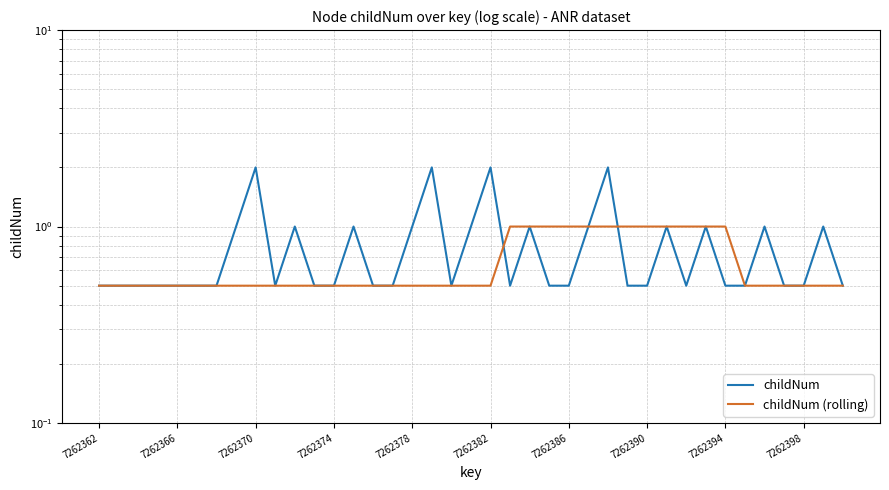

Does the chart have visible grid lines?

Yes